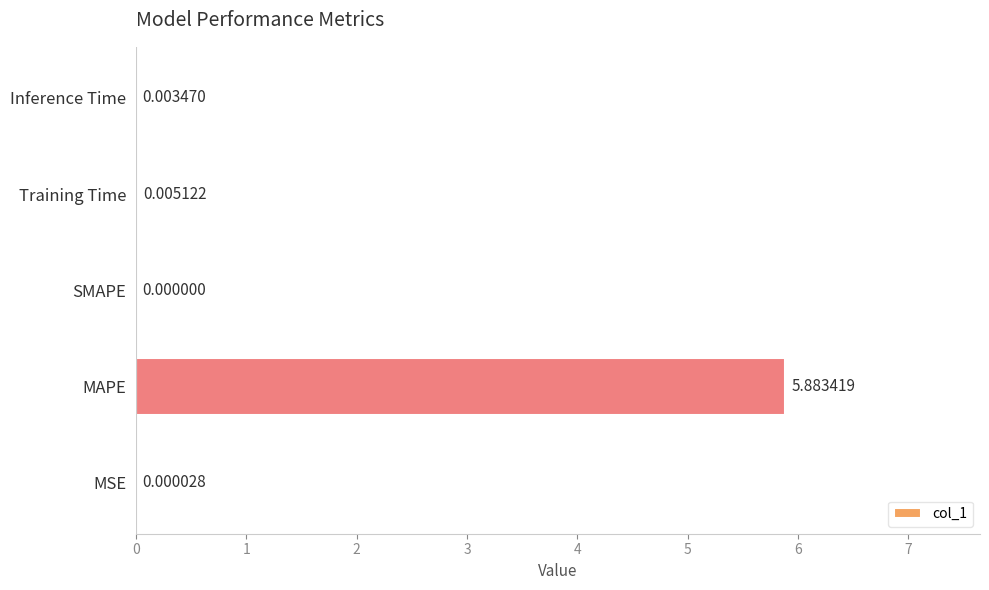

What is the sum of the values at MAPE and Inference Time?

5.9